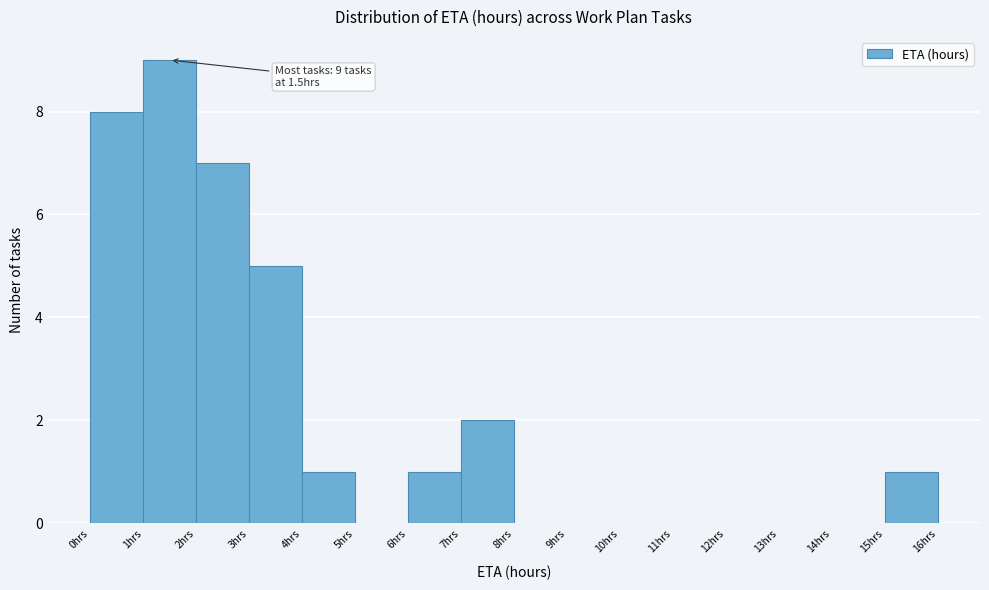

Over which range of the x-axis is the bar tallest?

1 to 2